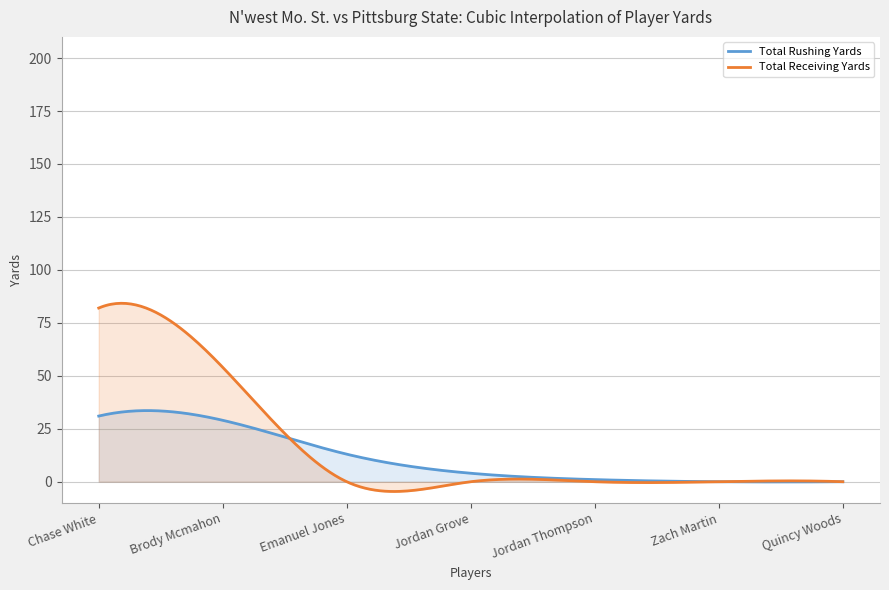

At Quincy Woods, list the series in order from smallest to largest.

Total Rushing Yards, Total Receiving Yards